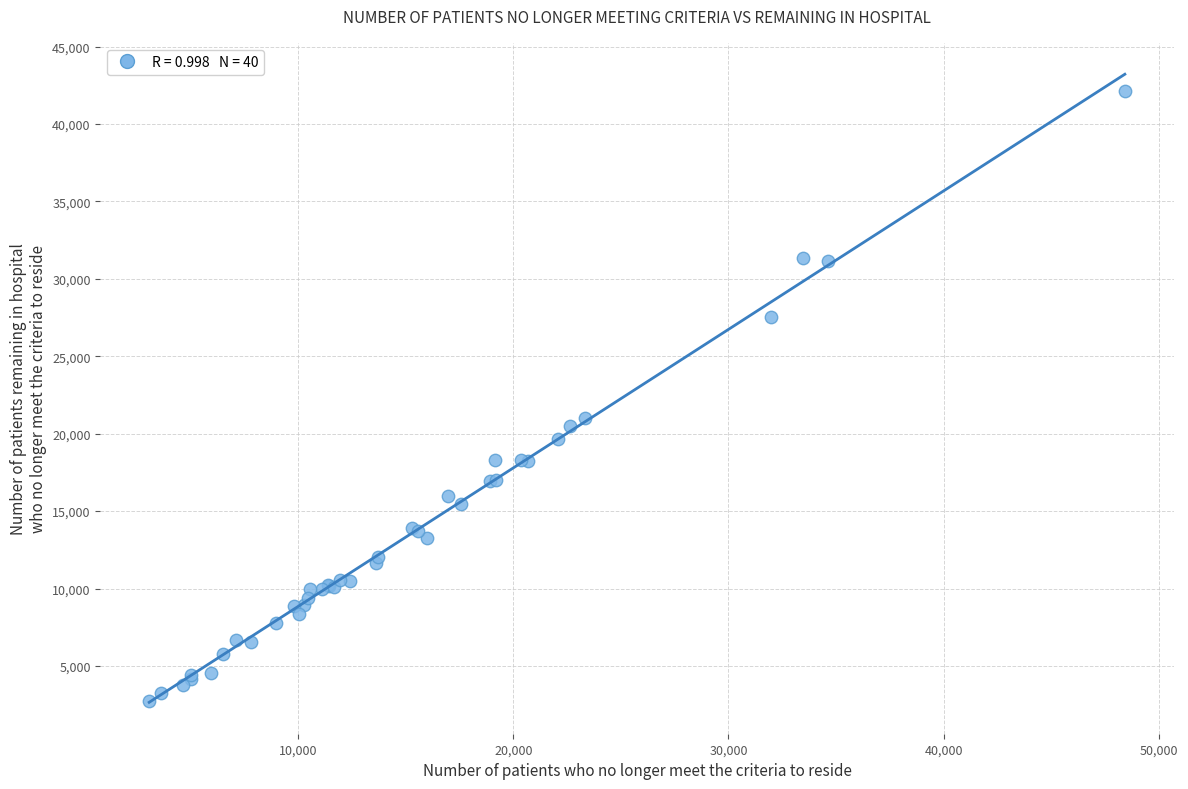

What Y value in the scatter plot is closest to 22462?

20984